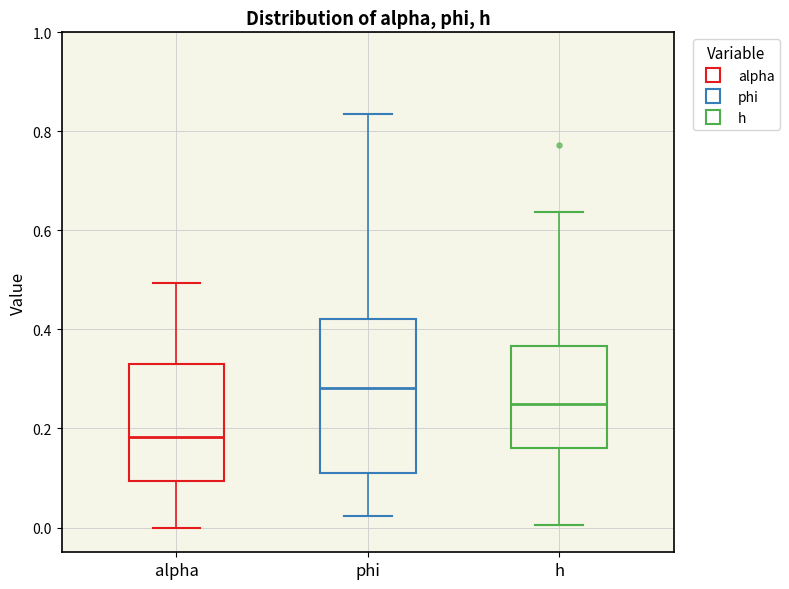

Reading left to right, transcribe this box plot: for each box, give where its median line is, the range the box spans, and where its two whiskers end, as read against the y-axis. The values are not printed on the chart, so give them approximately, as read against the axis.

alpha: median 0.18, box 0.10 to 0.32, whiskers 0.00 to 0.50
phi: median 0.28, box 0.12 to 0.42, whiskers 0.02 to 0.84
h: median 0.24, box 0.16 to 0.36, whiskers 0.00 to 0.64